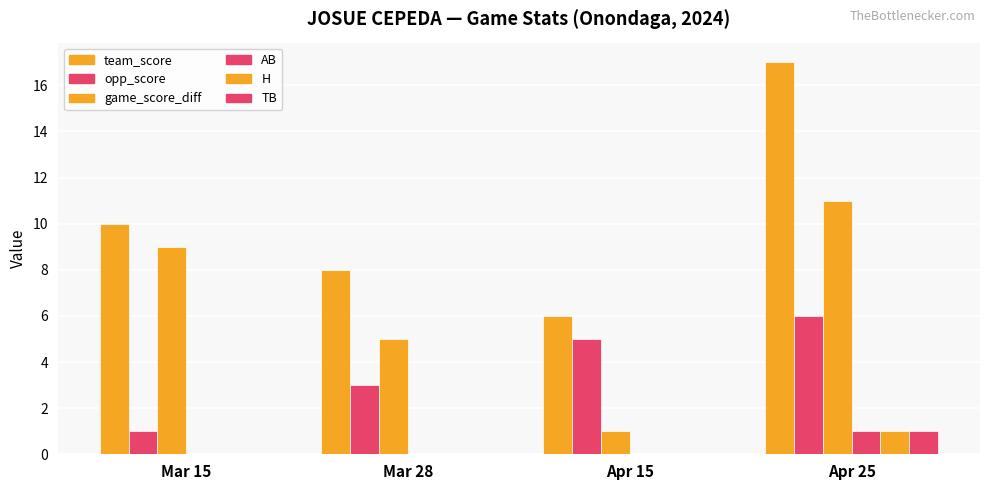

Between Mar 28 and Apr 15, which series saw the biggest shift?

game_score_diff